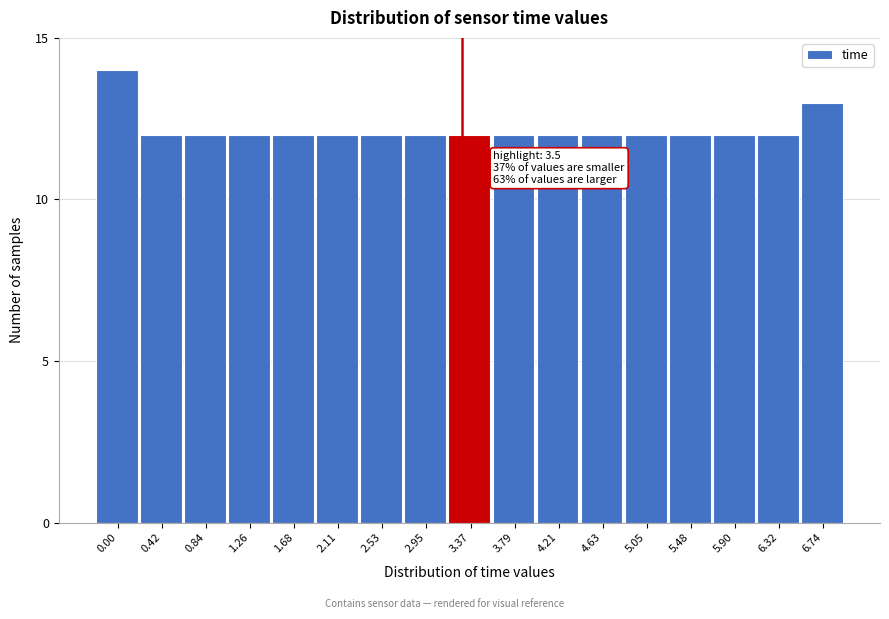

Reading left to right, extract all data points from this chart.

14	12	12	12	12	12	12	12	12	12	12	12	12	12	12	12	13